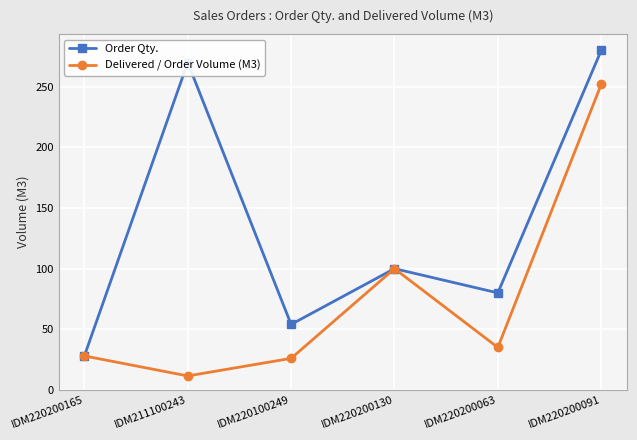

Which series has the largest total across all categories?

Order Qty.